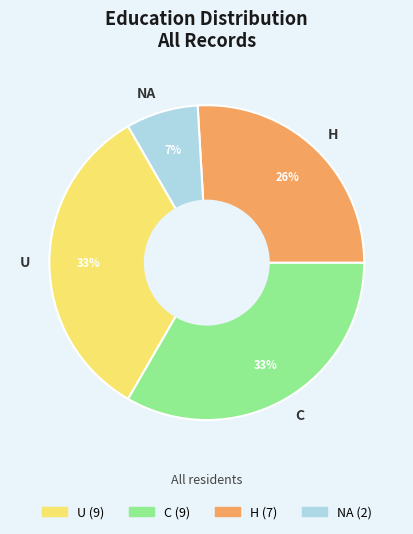

The H slice represents 26% of the pie. True or false?

True